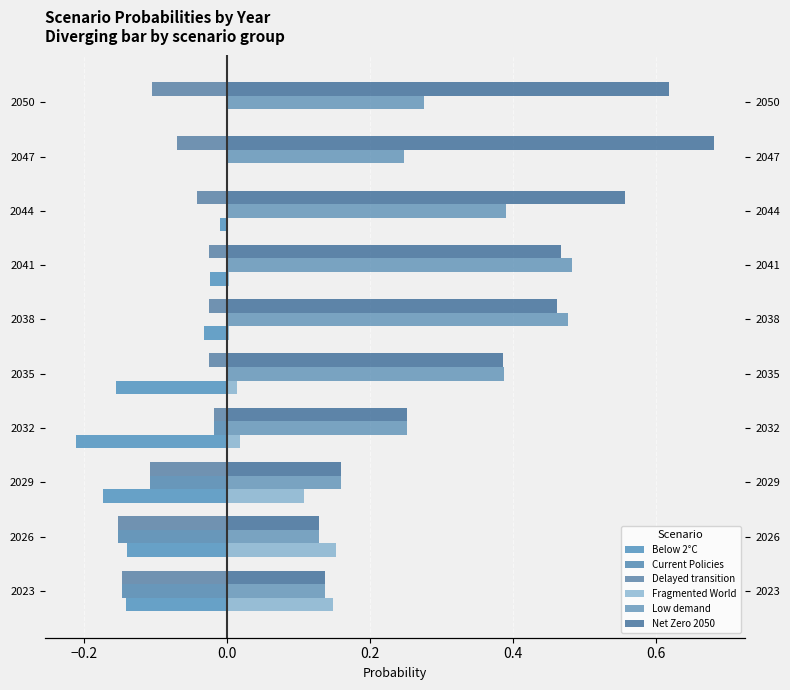

At 2032, list the series in order from smallest to largest.

Below 2°C, Current Policies, Delayed transition, Fragmented World, Net Zero 2050, Low demand